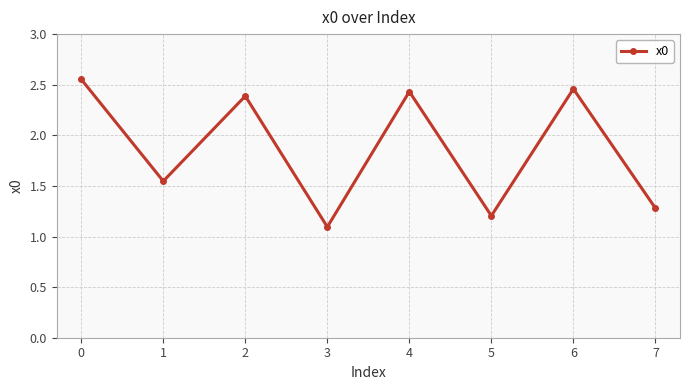

How many values exceed 2?

4